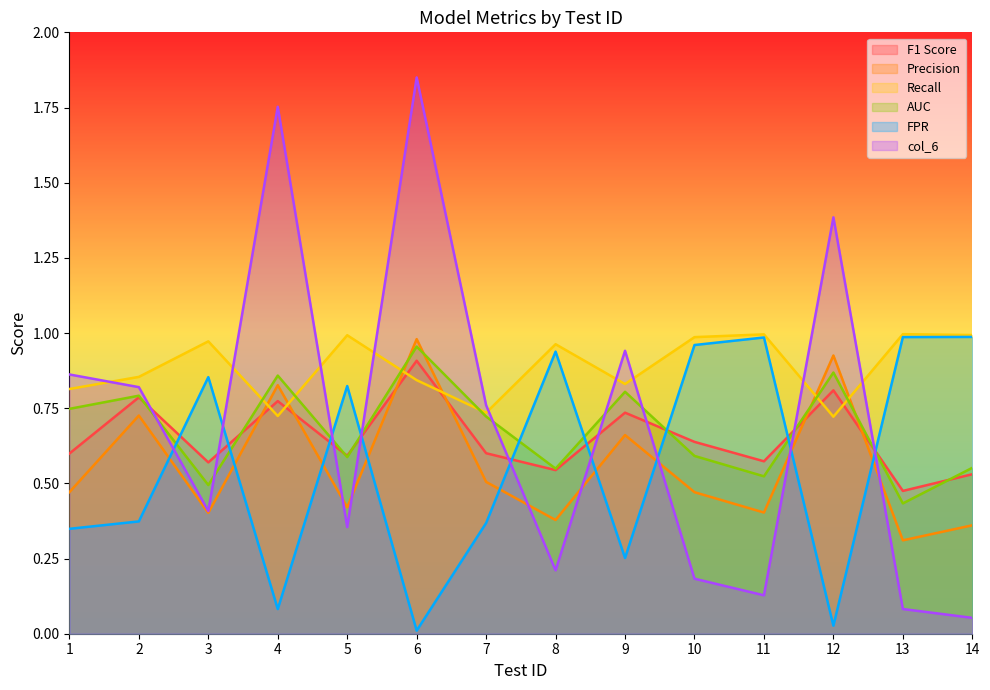

What is the lowest value of the col_6 series?

0.1